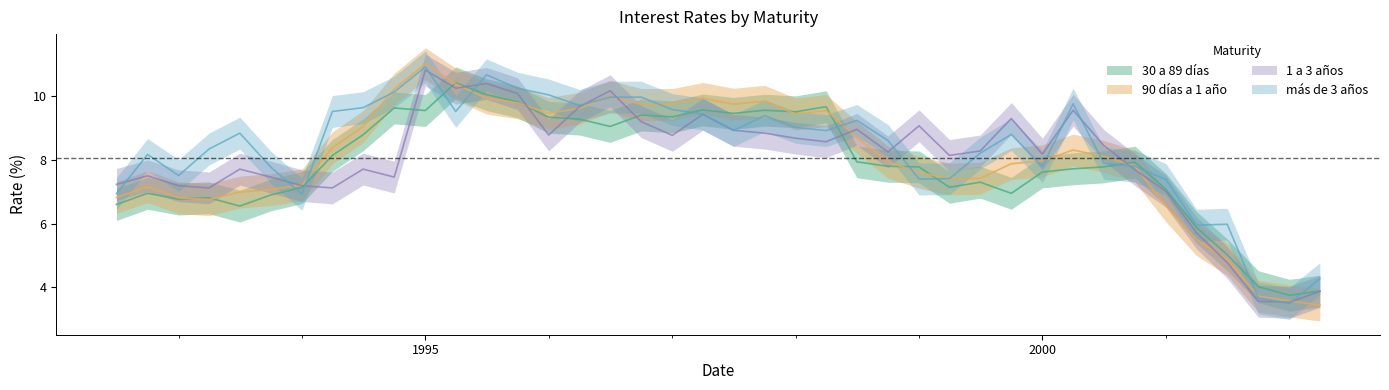

At which label is 30 a 89 días closest to 7?

01-10-1992